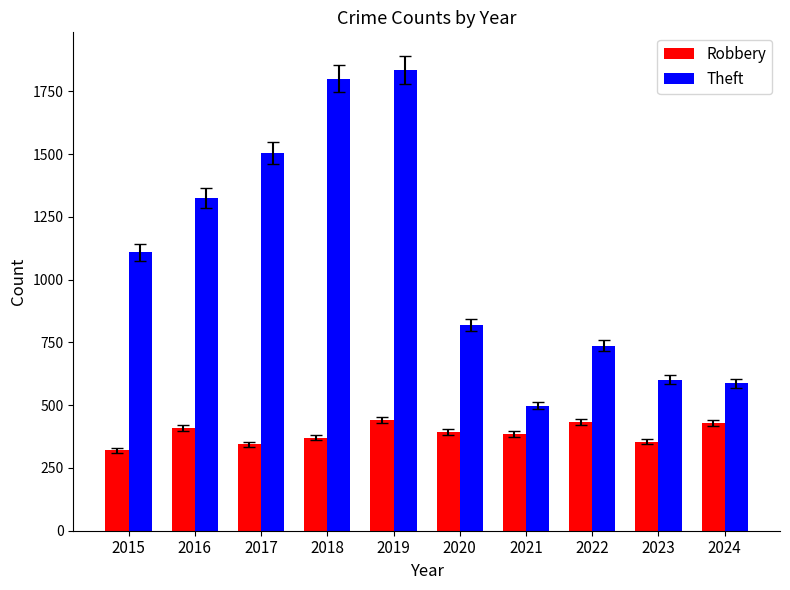

What is the difference between the second highest and second lowest values in the Theft series?

1214